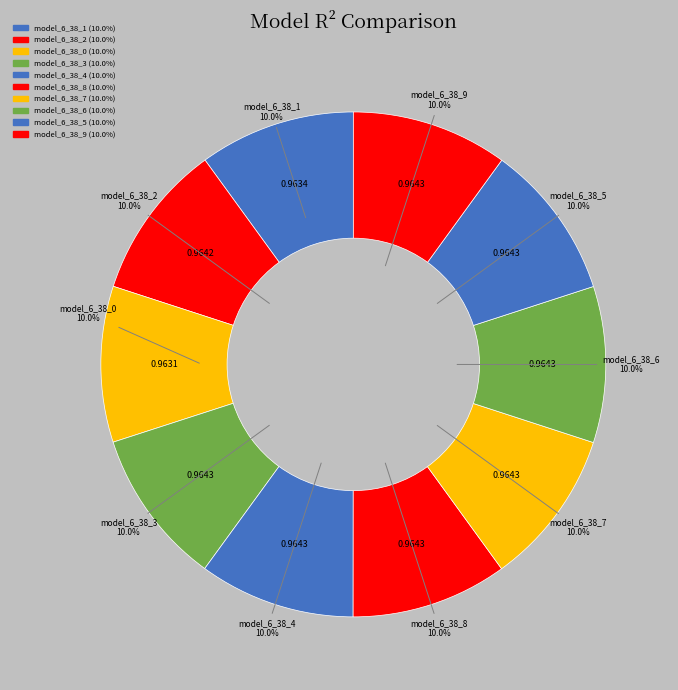

To the nearest percent, what percentage of the pie is model_6_38_8?

10%